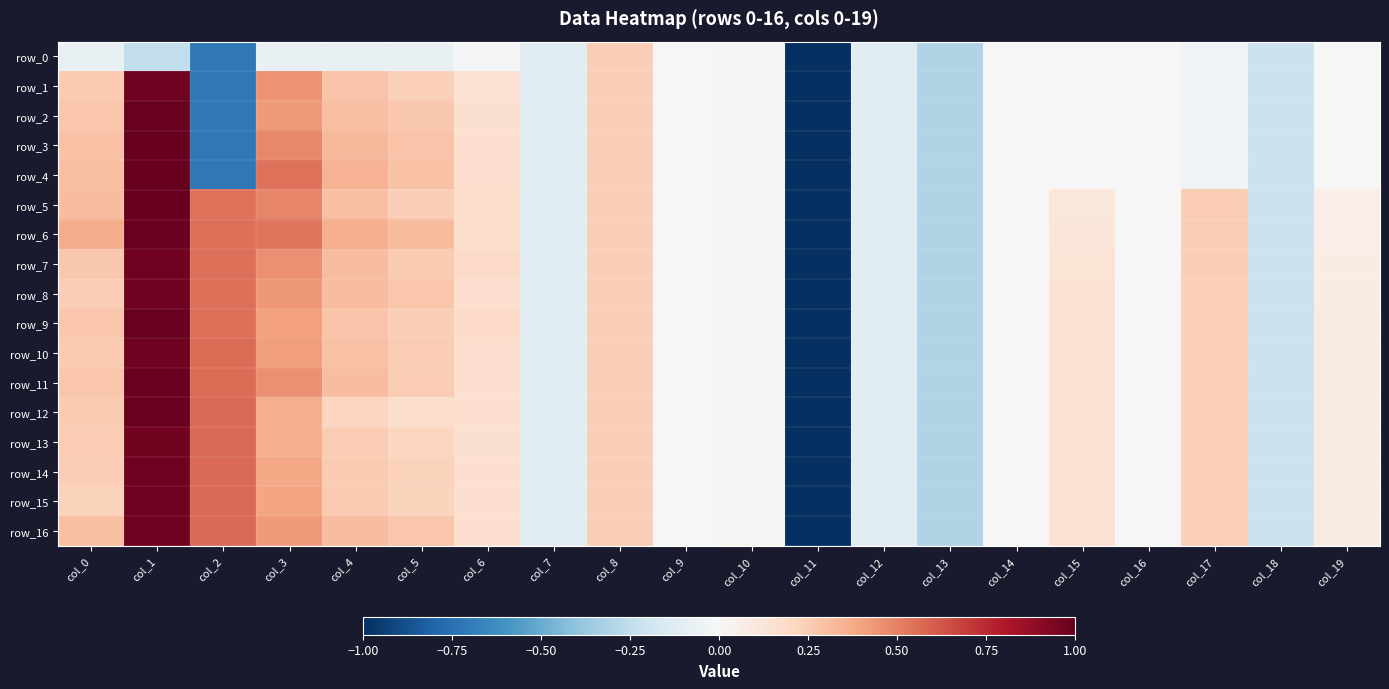

Is it true that row_12 equals 0.3 at col_0?

True